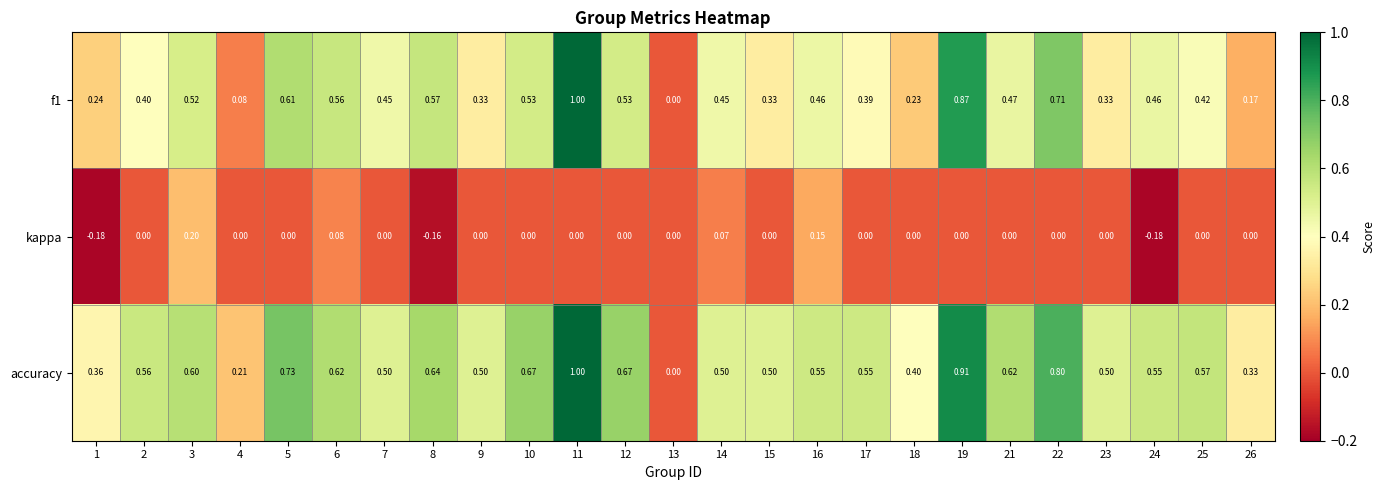

Which series has the largest total across all categories?

accuracy